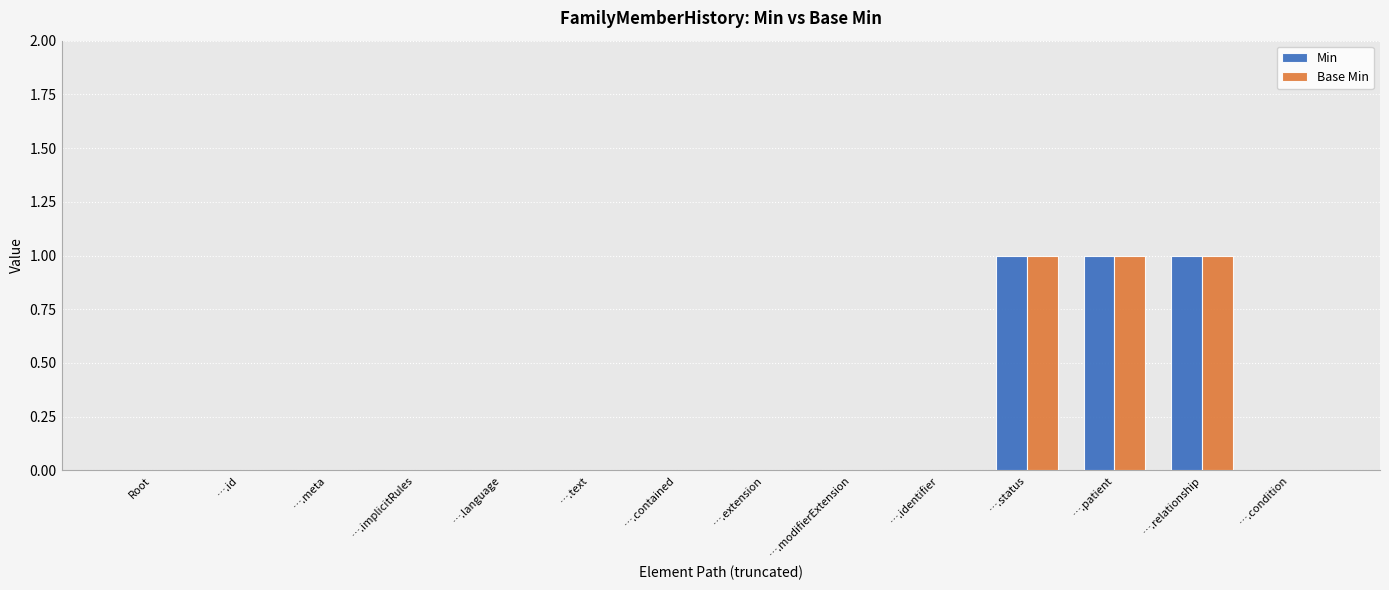

Is it true that Base Min equals 1 at ….language?

False